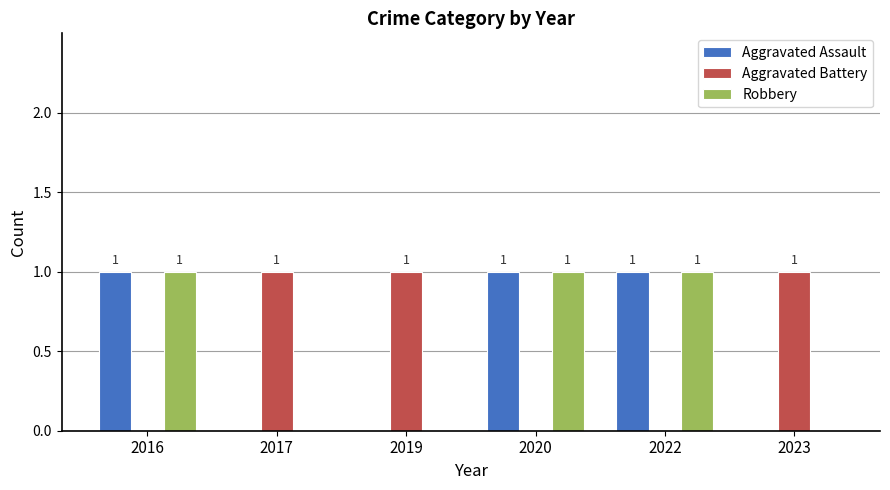

How many values in Aggravated Assault are above zero?

3